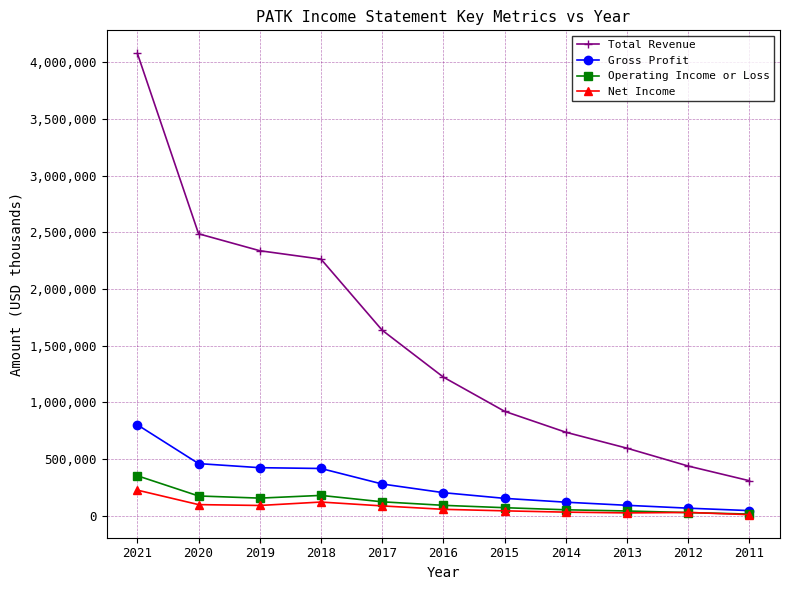

Which series changed the most between 2018 and 2013?

Total Revenue